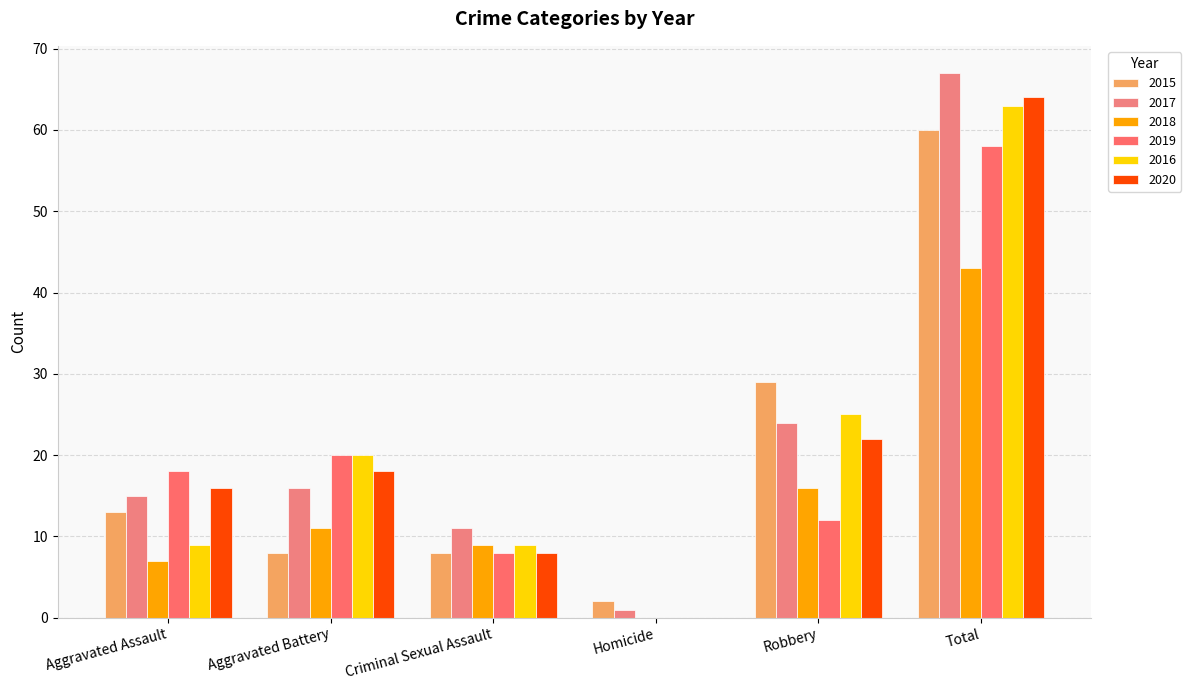

How many positive values does the 2018 series have?

5